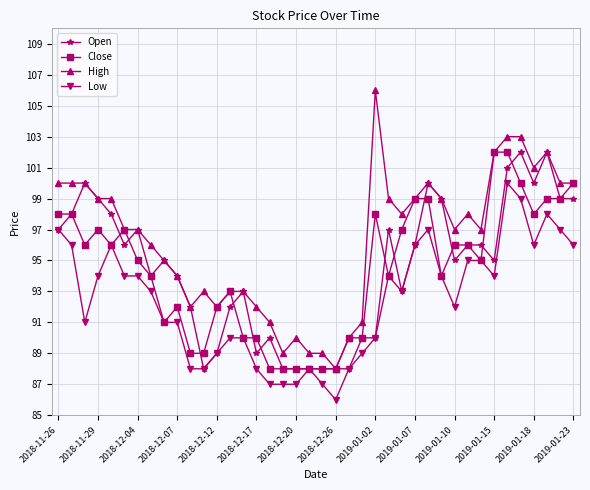

Which series has the largest total across all categories?

High